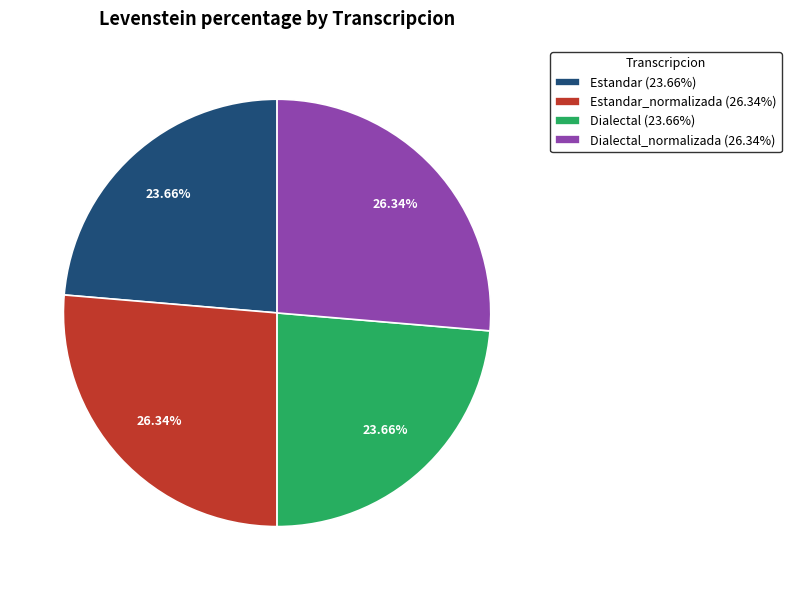

Is the sum of Dialectal (23.66%) and Estandar (23.66%) greater than half?

No